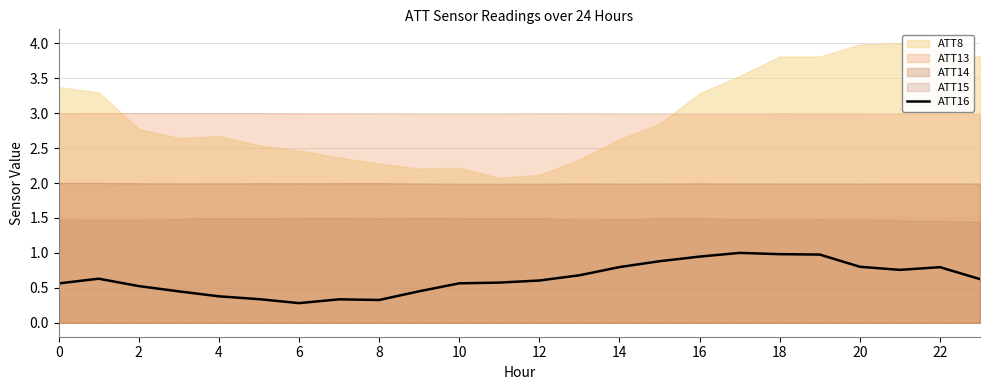

What is the difference between the second highest and minimum values?

0.7